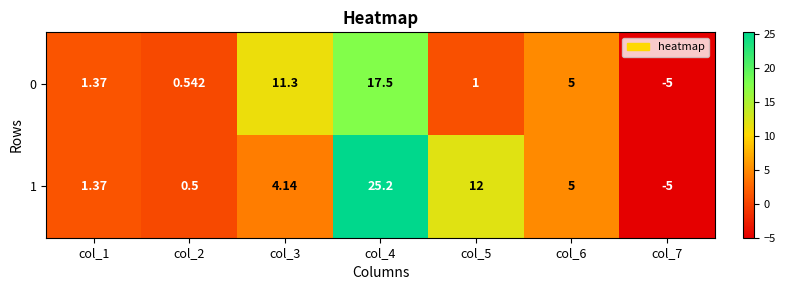

Is the value of 1 at col_6 greater than the value of 0 at col_1?

Yes